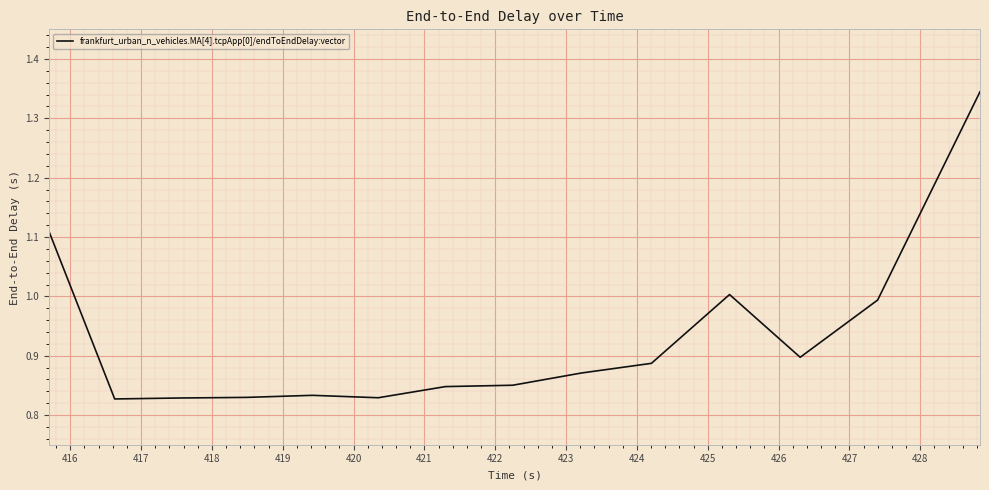

What is the difference between the maximum and minimum values?

0.5